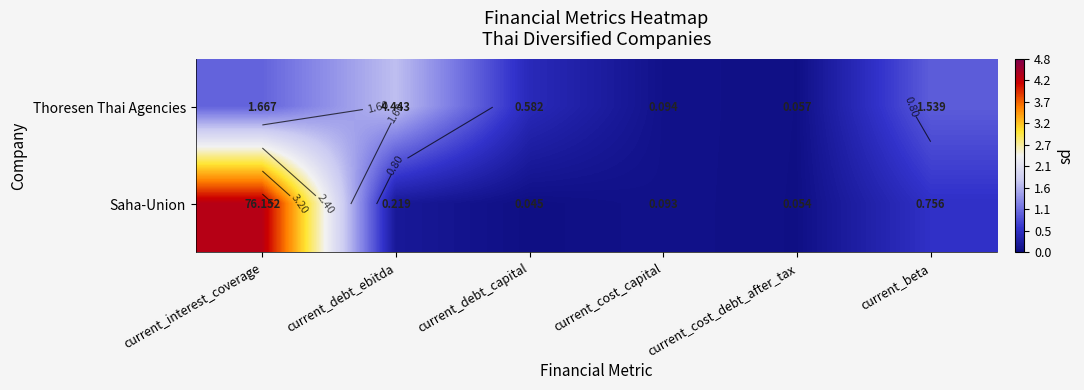

At which category does the chart reach its minimum across all series?

current_debt_capital